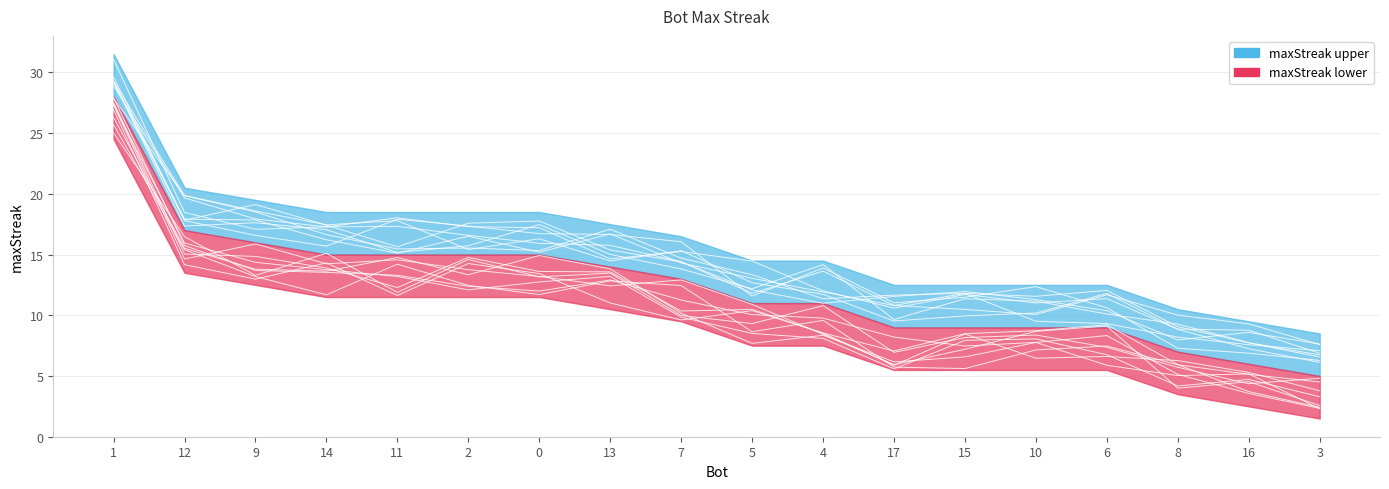

Which label corresponds to the largest value in the chart?

1